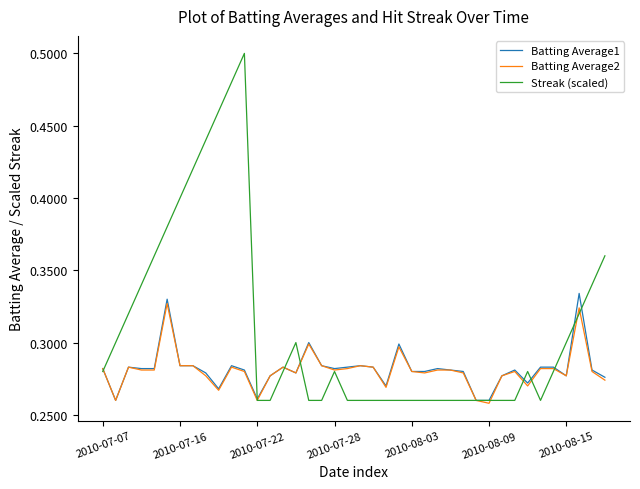

How many lines are shown in the chart?

3